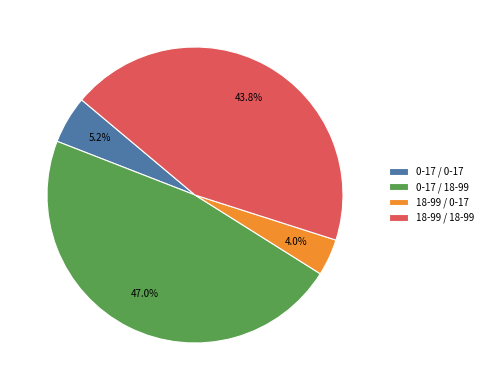

What is the ratio of the value at 0-17 / 18-99 to the value at 0-17 / 0-17?

9.0